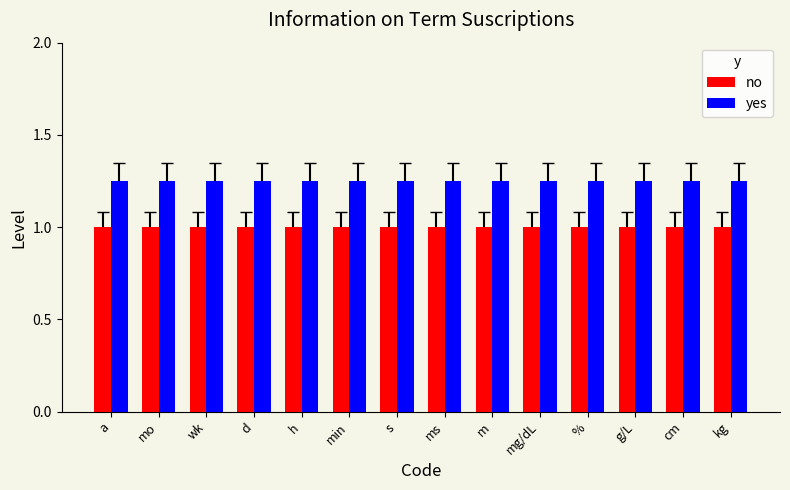

What is the sum of the yes values at wk and %?

2.5